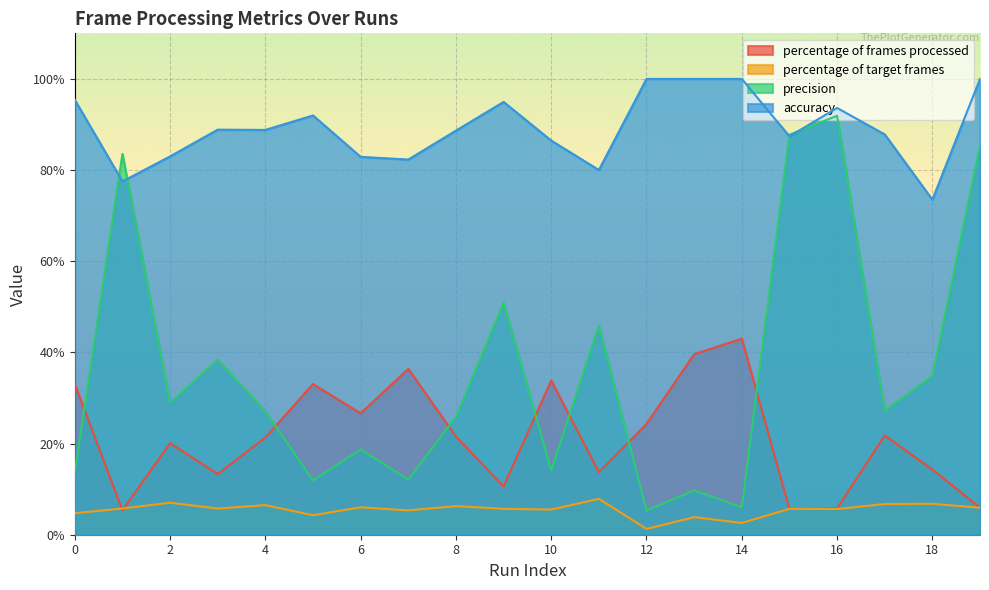

What is the approximate value of percentage of frames processed at 16?

5.8